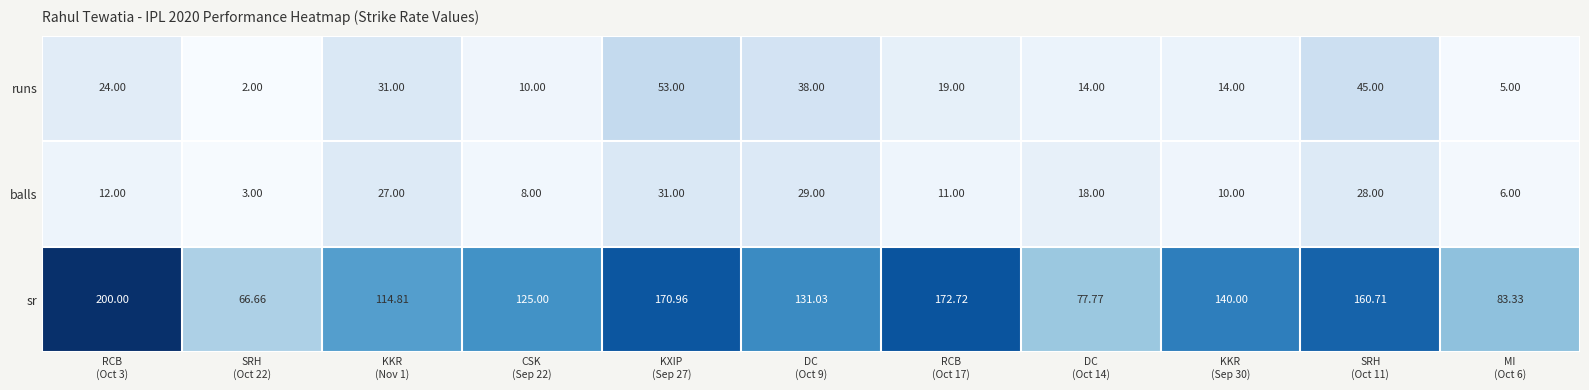

How many values in the sr series exceed 131?

6